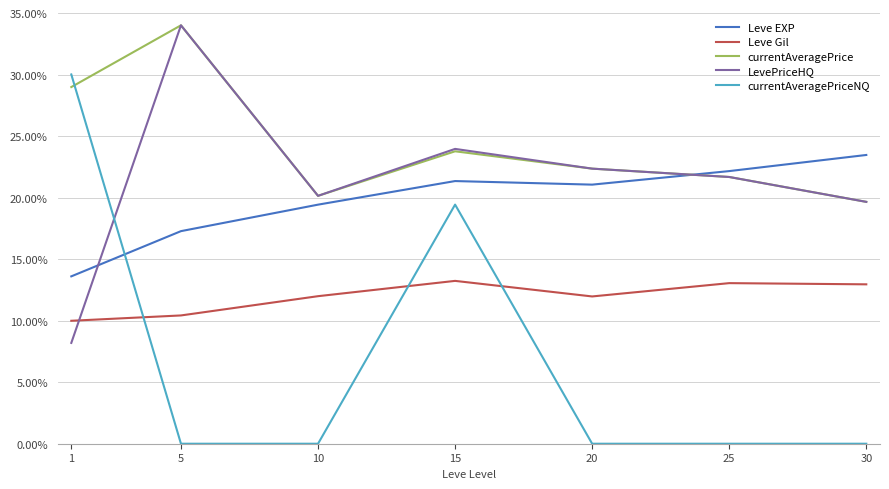

The value of Leve Gil at 1 is 16.5. True or false?

False